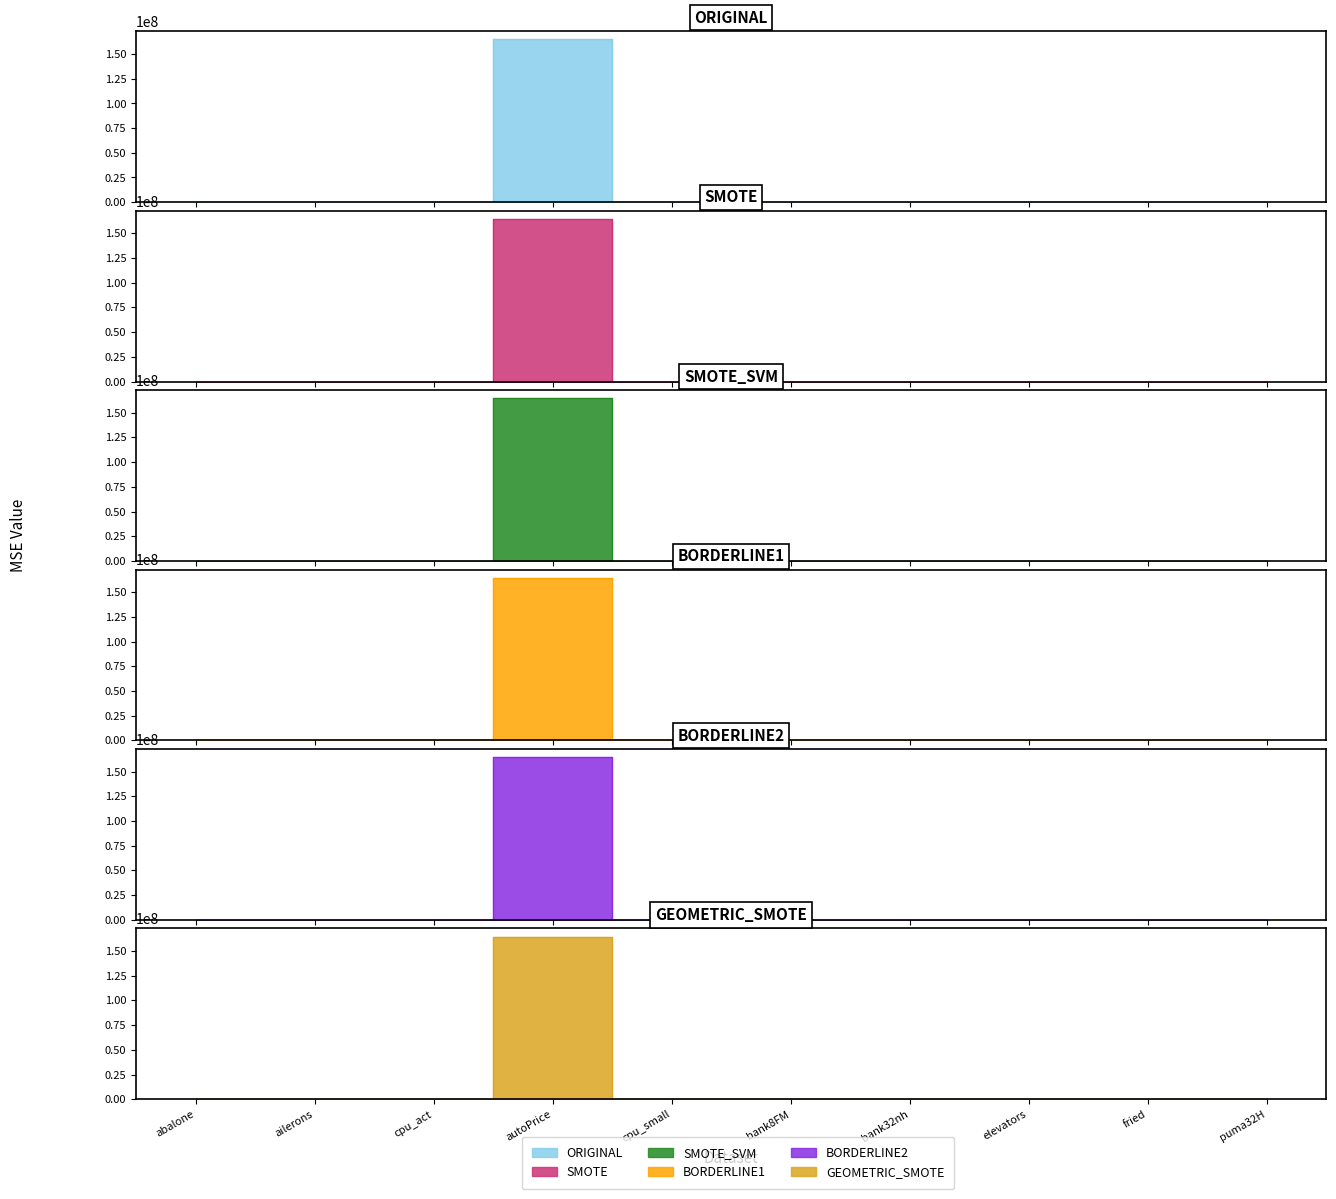

What are all the series names shown in the legend?

ORIGINAL, SMOTE, SMOTE_SVM, BORDERLINE1, BORDERLINE2, GEOMETRIC_SMOTE